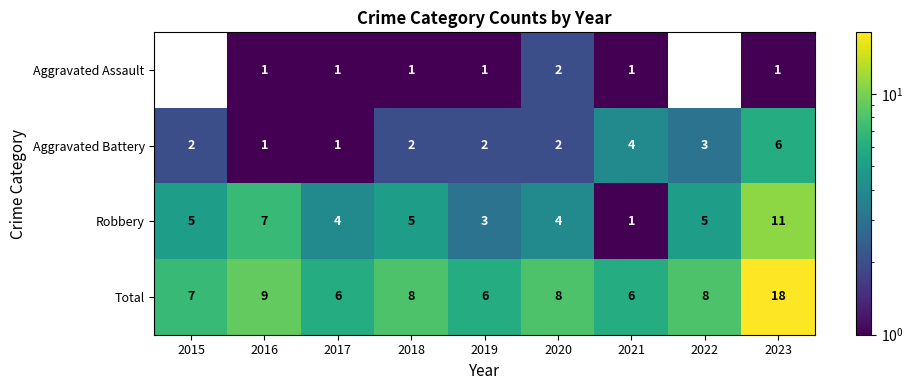

Is it true that Aggravated Assault equals 0.5 at 2018?

False